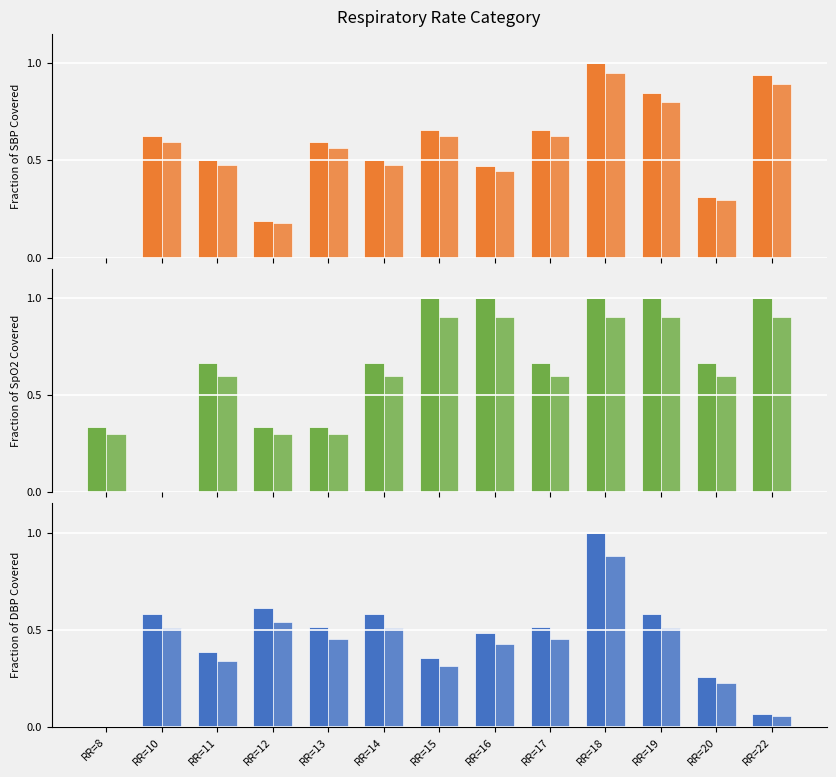

At which label is Systolic blood pressure (alt) closest to 0?

RR=8